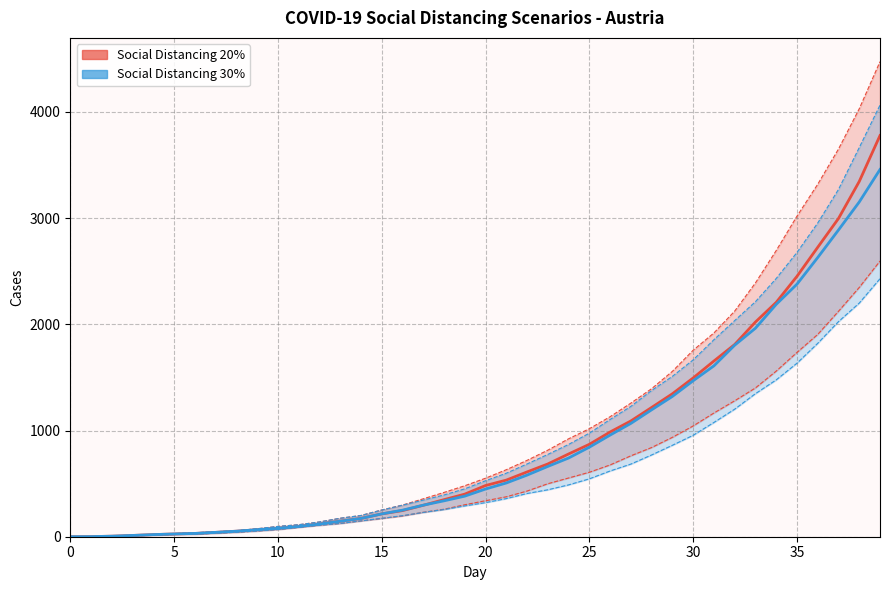

What is the label of the 26th point from the left?

25